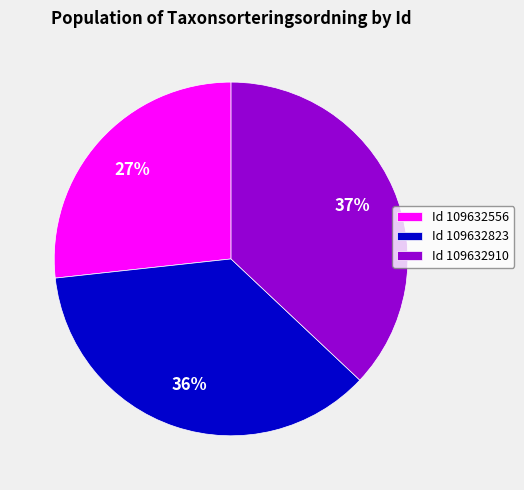

What is the ratio of the value at Id 109632823 to the value at Id 109632910?

1.0